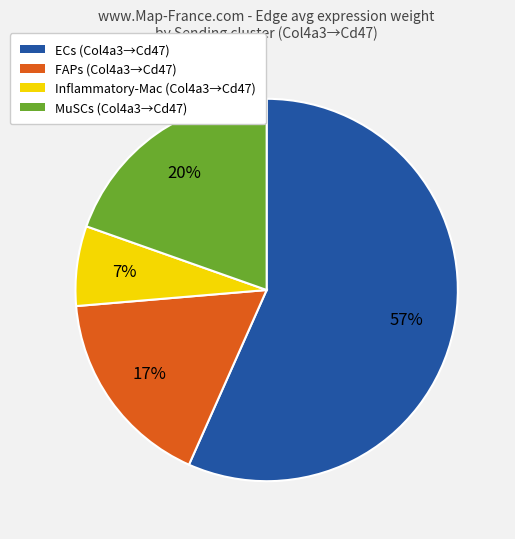

What percentage is the Inflammatory-Mac (Col4a3→Cd47) slice, to the nearest percent?

7%